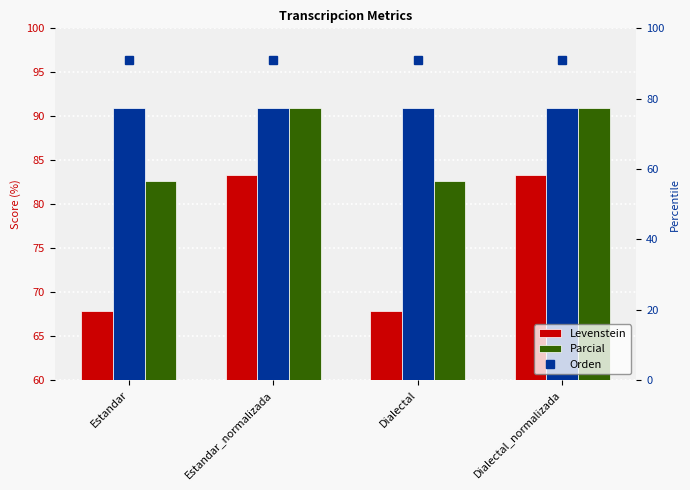

Are the bars grouped side by side (vs. stacked)?

Yes